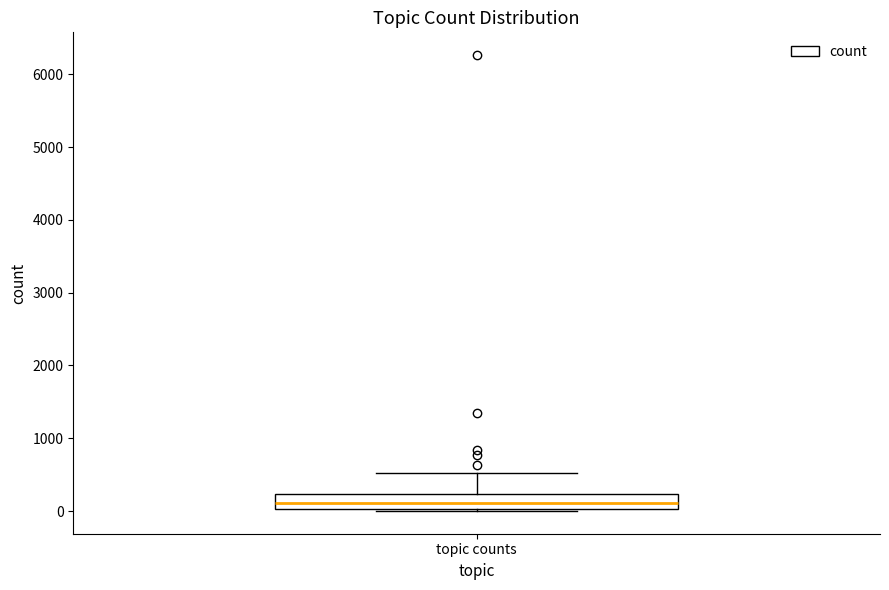

Where is the lower edge of the box for topic counts on the y-axis? The values are not printed on the chart, so give them approximately, as read against the axis.

0